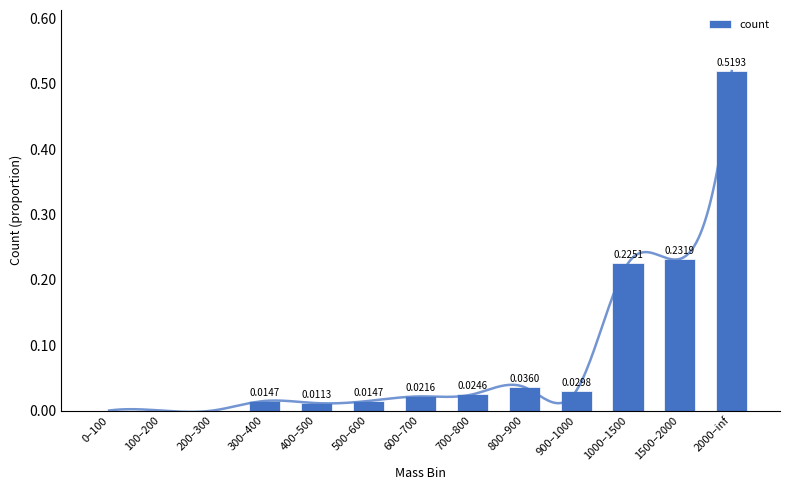

At which label is the value closest to 0?

0–100